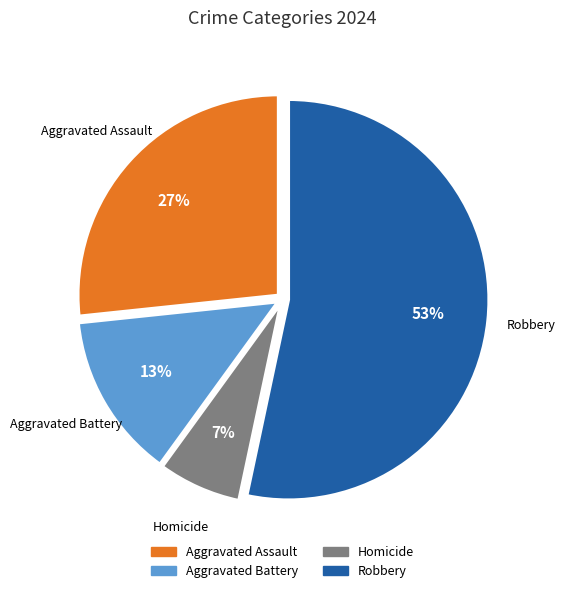

Does Robbery represent more than half of the total?

Yes